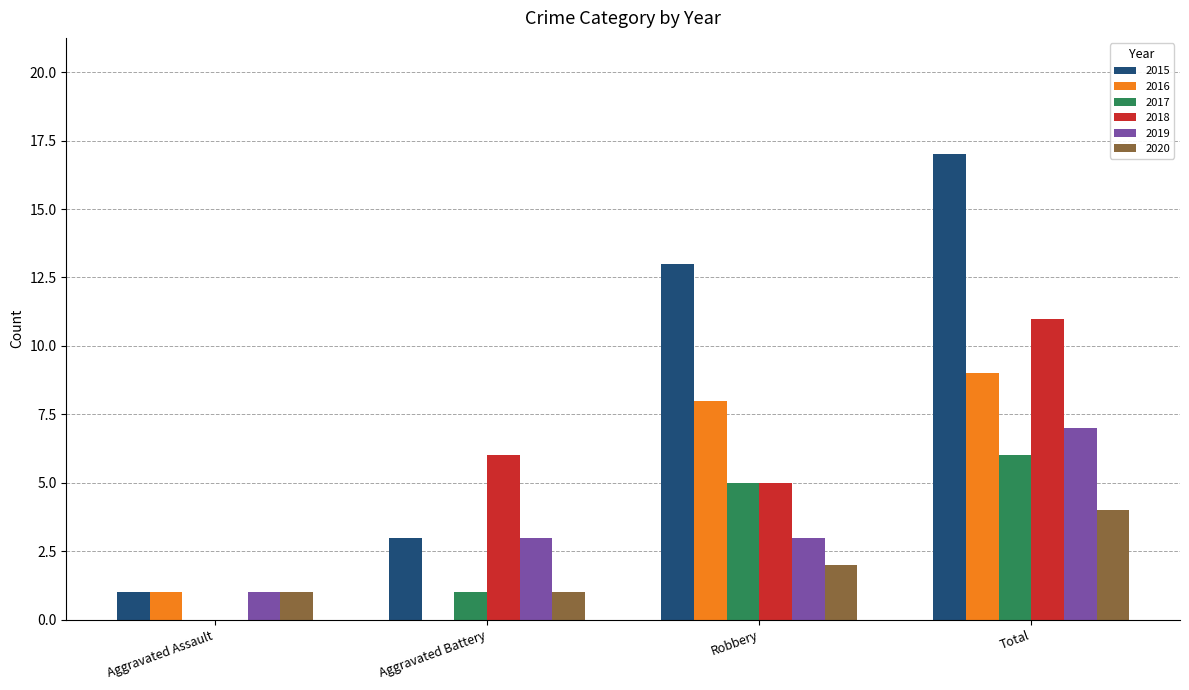

Between Aggravated Battery and Total, which series saw the biggest shift?

2015